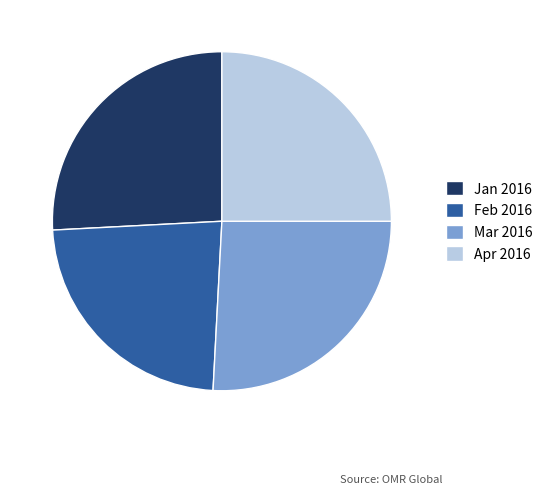

Does Jan 2016 account for over 50% of the chart?

No